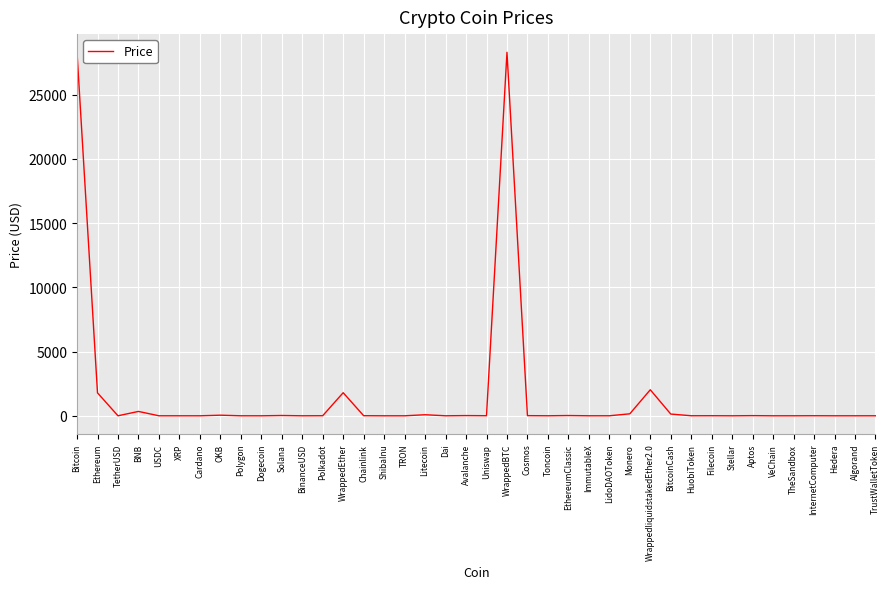

What is the difference between the maximum and minimum values?

28305.4